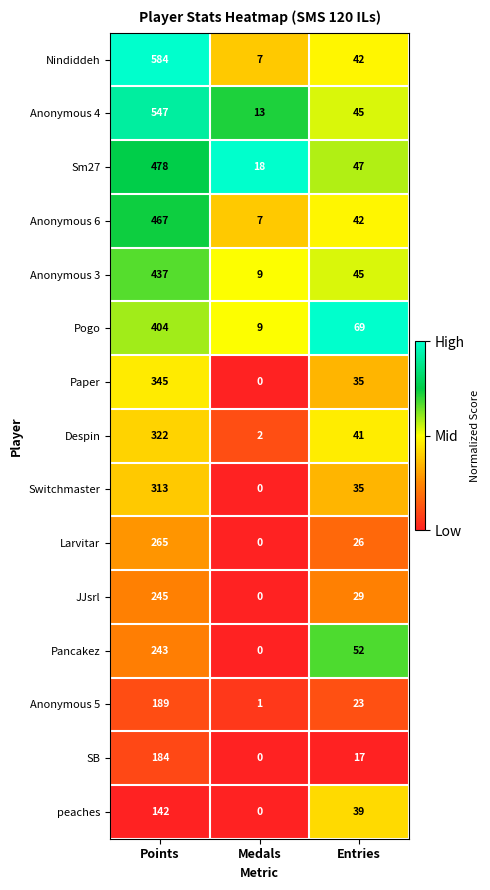

What is the total value across all series at Medals?

66